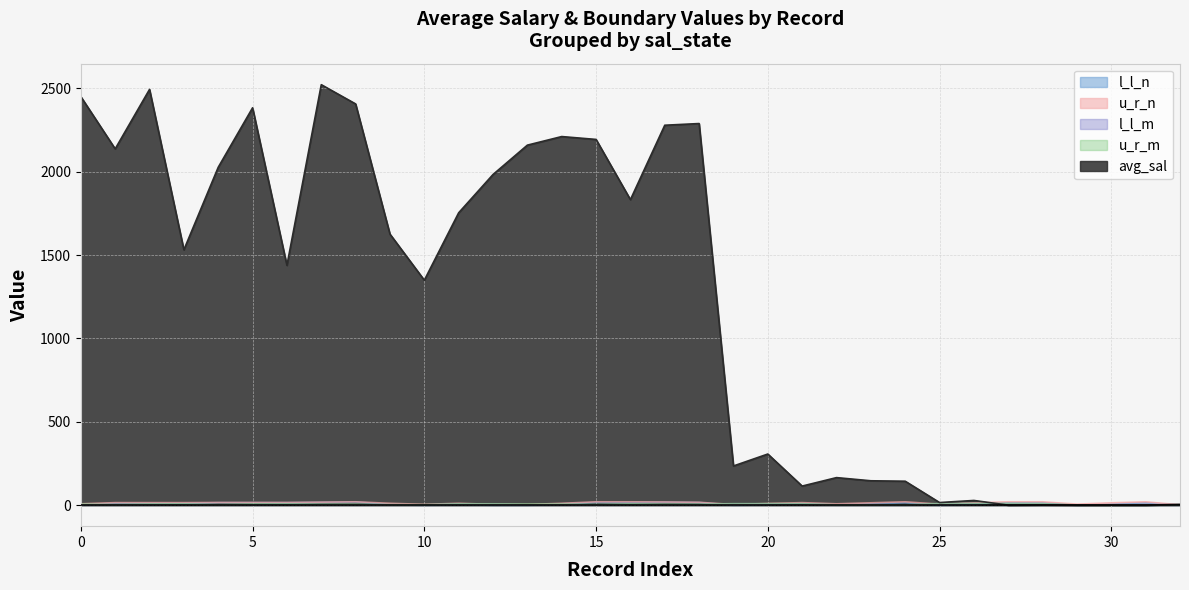

At 15, list the series in order from largest to smallest.

avg_sal, u_r_n, l_l_n, u_r_m, l_l_m